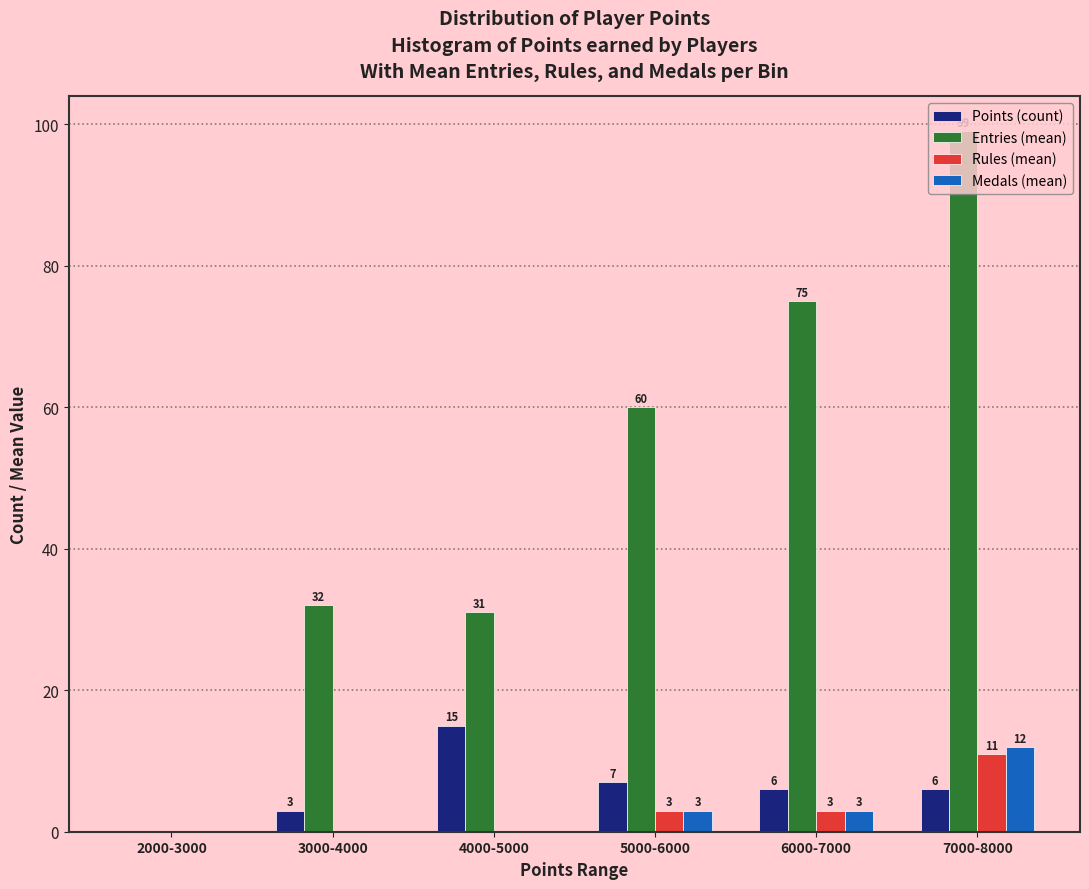

Which series changed the most between 2000-3000 and 7000-8000?

Entries (mean)